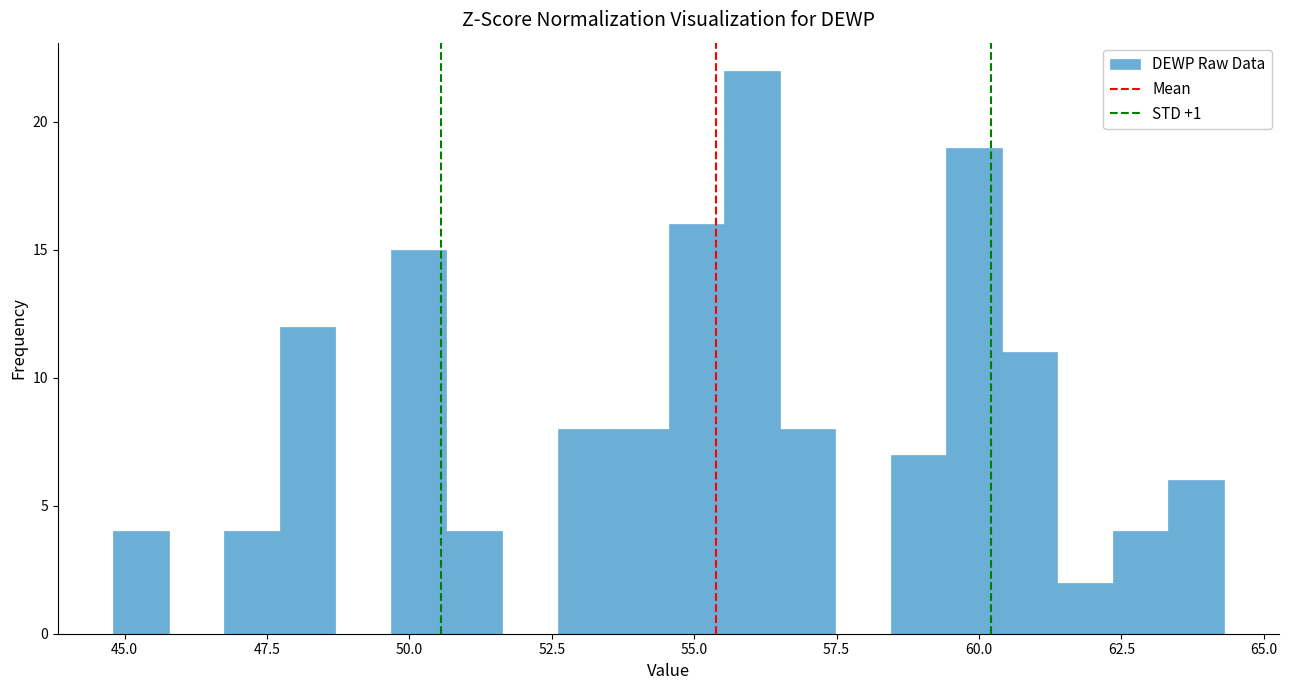

Read against the x-axis, roughly where is the centre of the tallest bar?

56.0